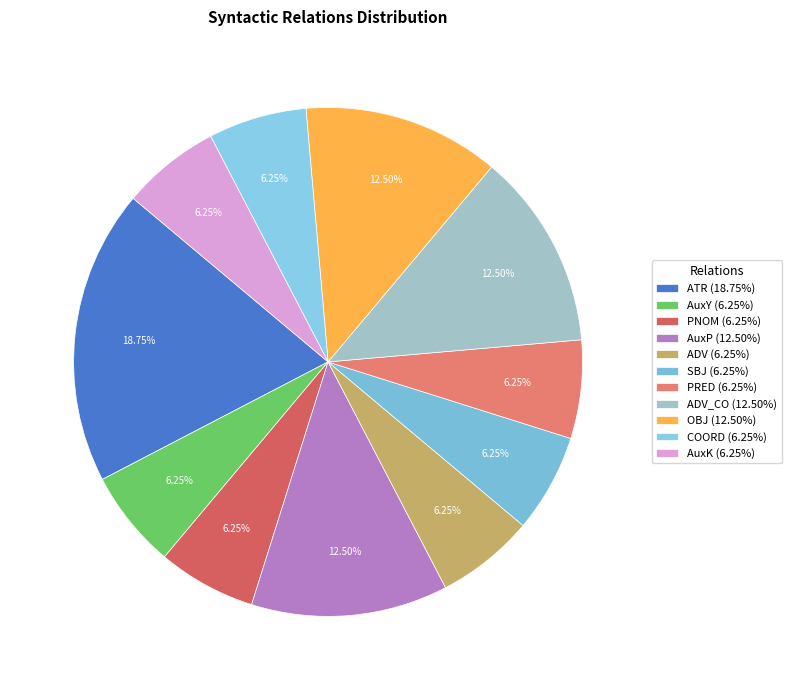

How many slices are in this pie chart?

11